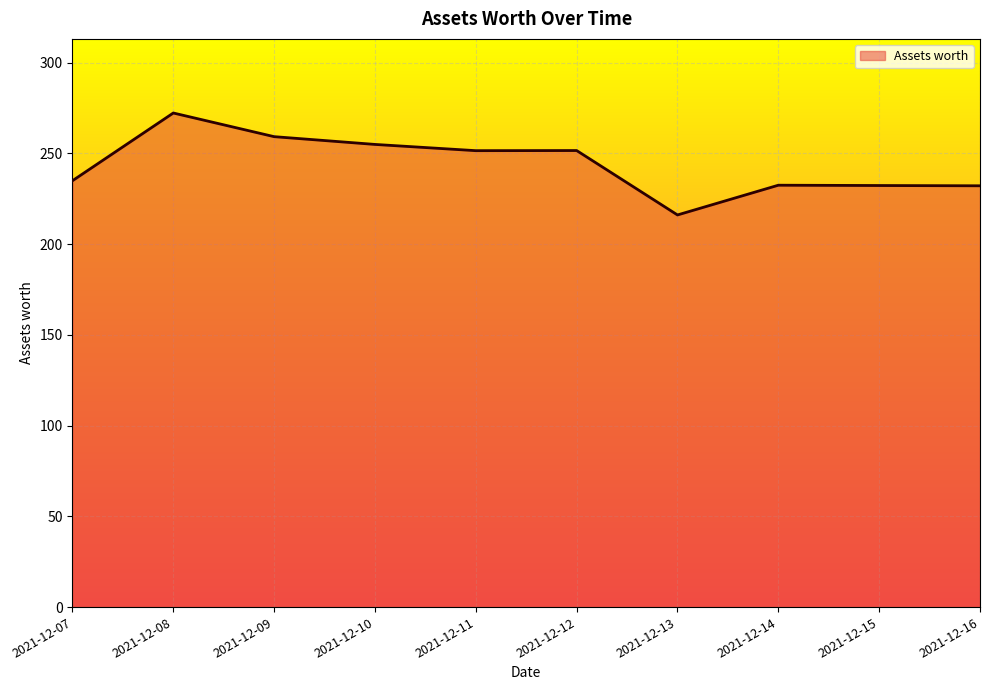

What is the average value?

243.8